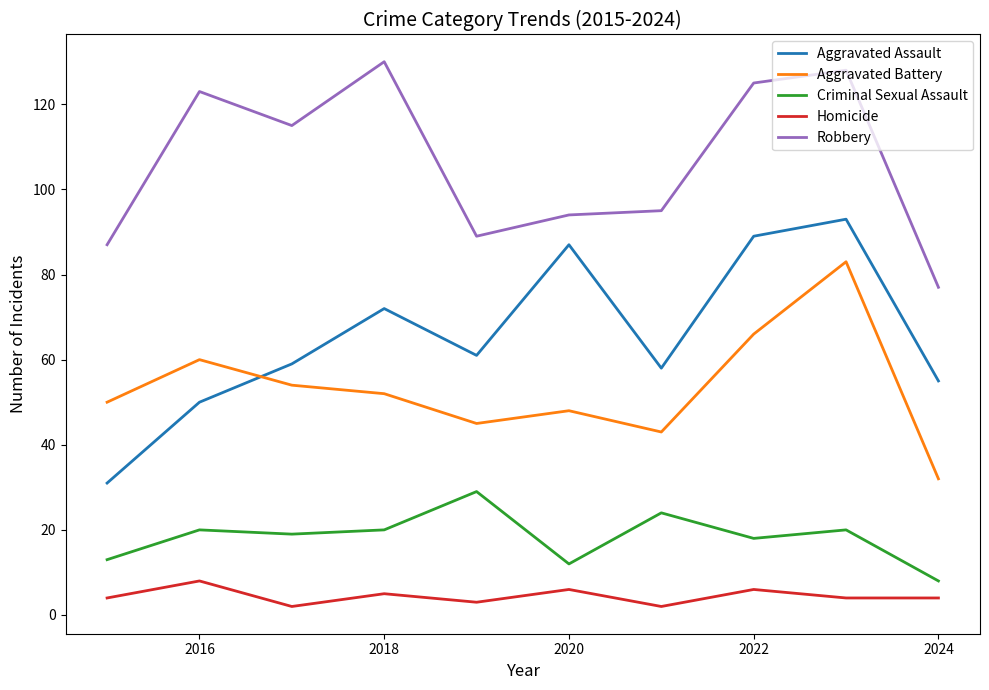

What is the sum of all Aggravated Assault values?

655